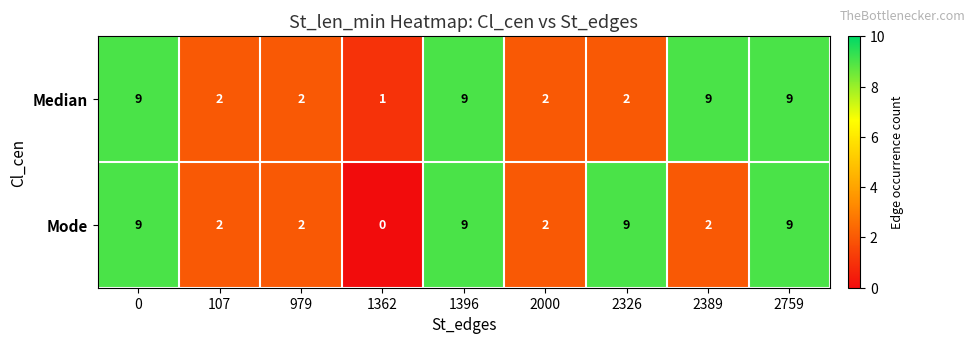

How many Median values are between 2 and 9?

8